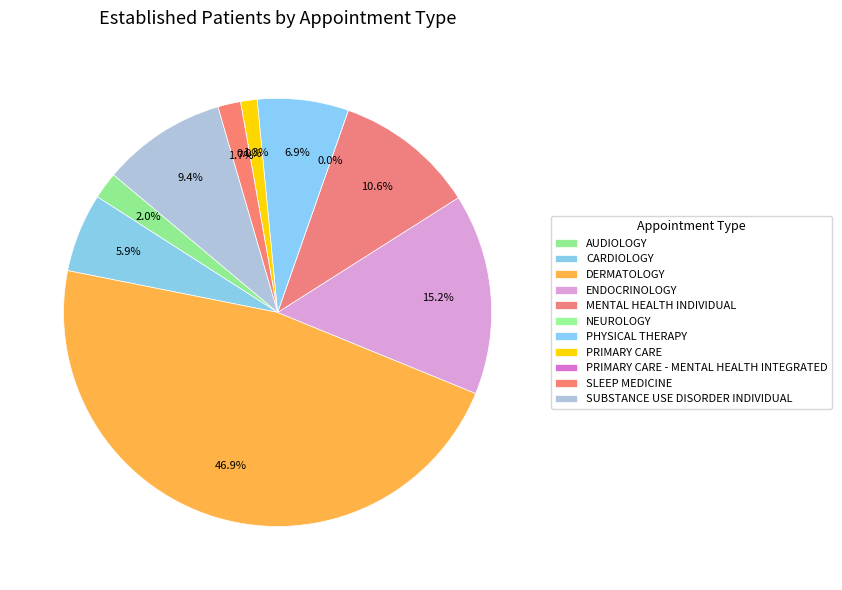

What portion of the pie excludes CARDIOLOGY?

94.1%